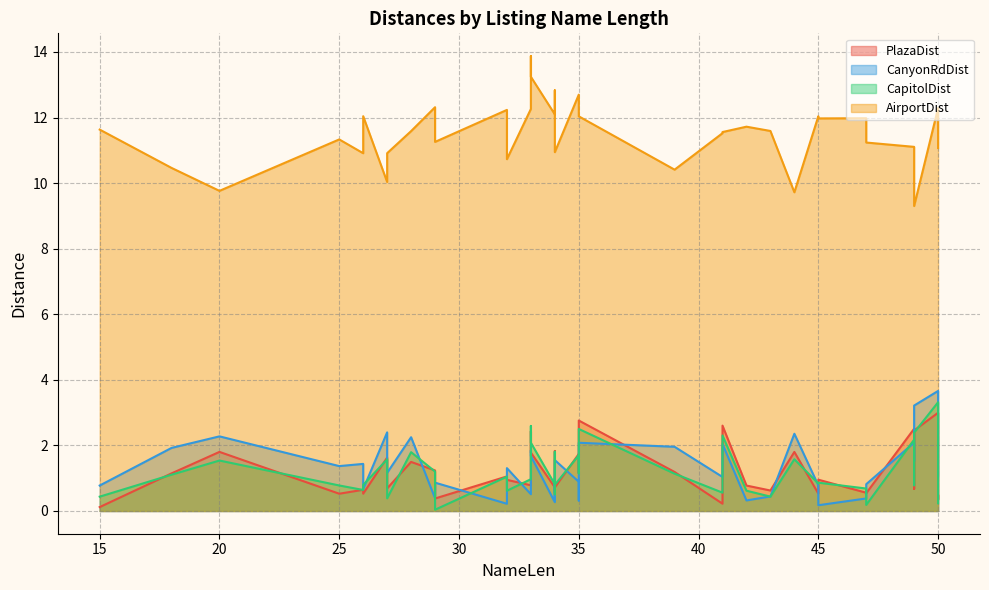

True or false: CanyonRdDist has a value of 1.1 at 28.

False